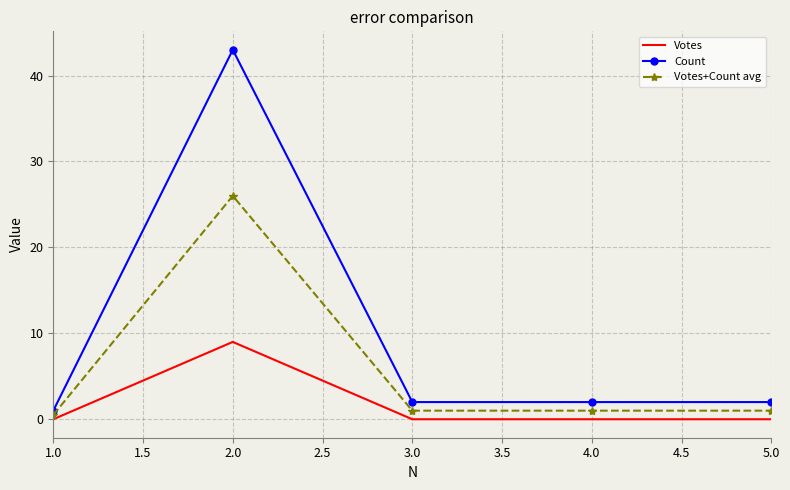

Reading left to right, transcribe all the data shown in this chart.

Votes: 0.0	9.0	0.0	0.0	0.0
Count: 1.0	43.0	2.0	2.0	2.0
Votes+Count avg: 0.5	26.0	1.0	1.0	1.0